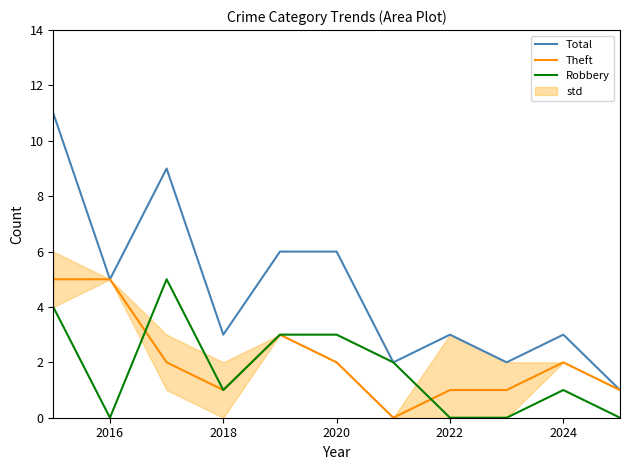

What value does the Theft series have at 2024?

2